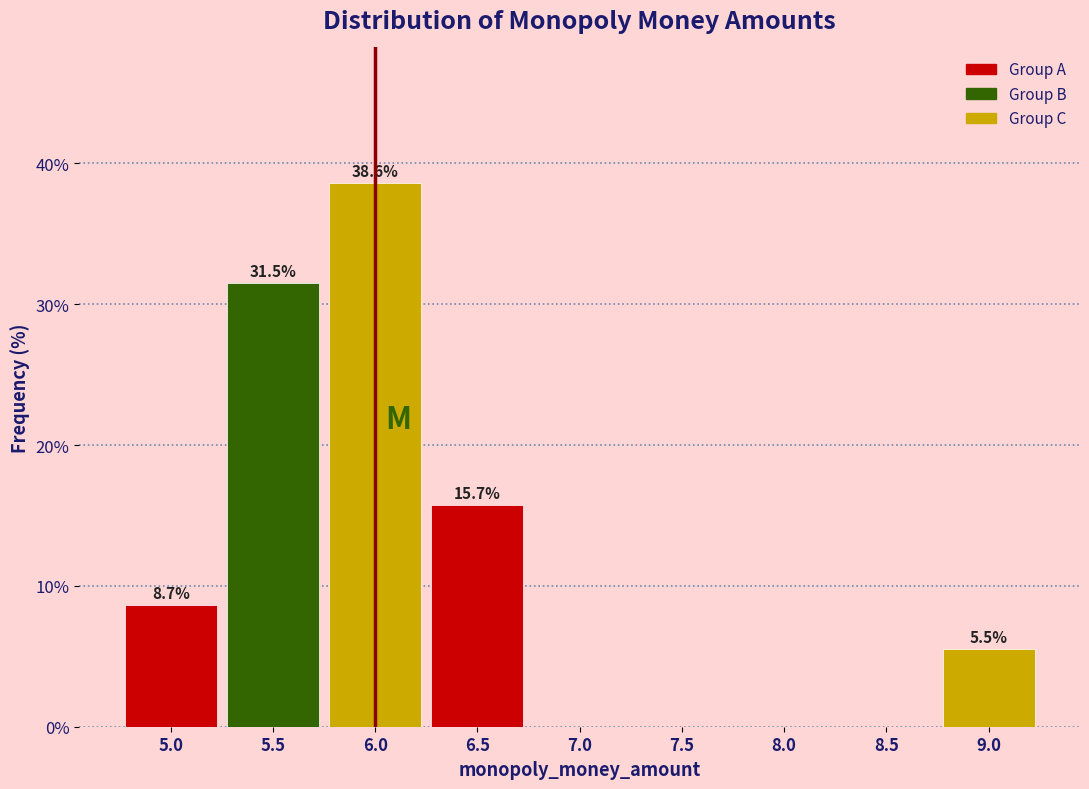

Which range on the x-axis has the tallest bar?

5.75 to 6.25